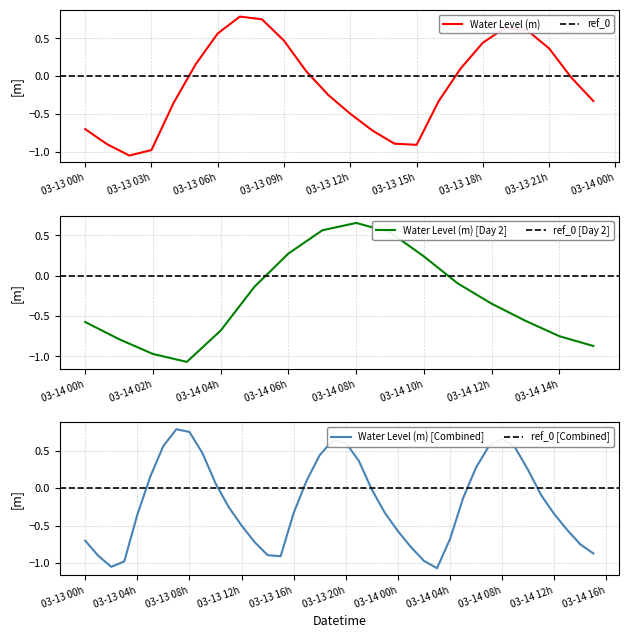

What is the difference between the maximum and minimum values?

1.9